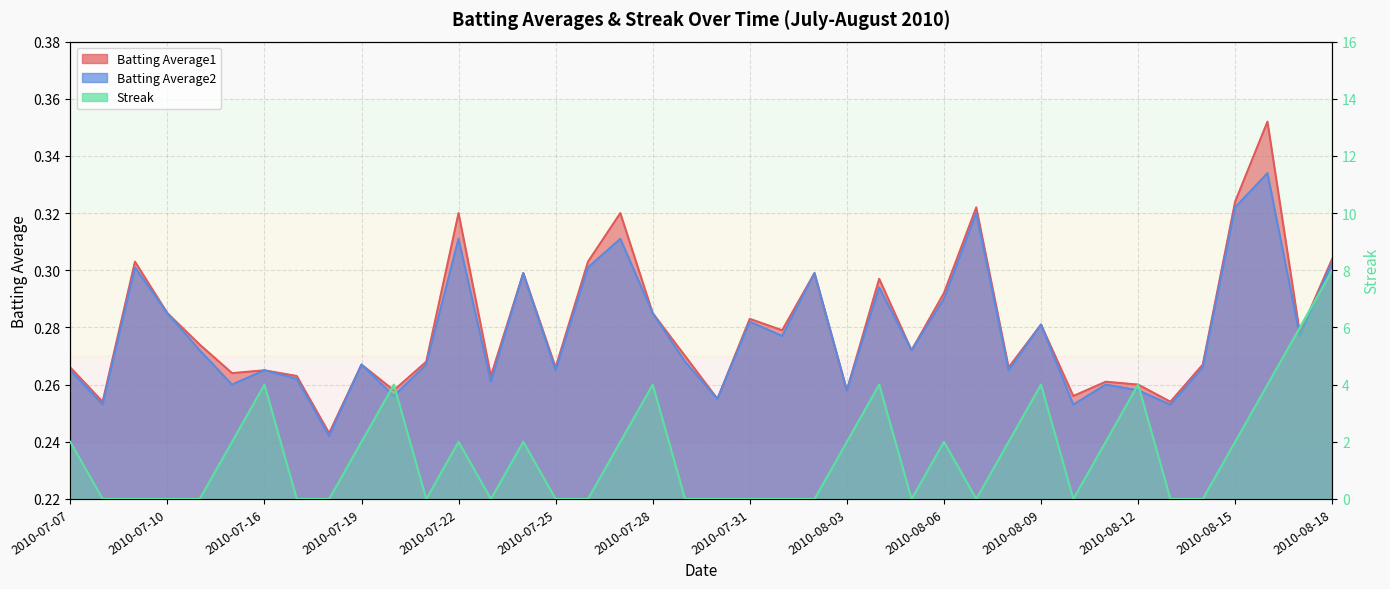

Reading right to left, what are all the values shown in this chart?

Batting Average1: 2010-08-18=0.3	2010-08-17=0.3	2010-08-16=0.4	2010-08-15=0.3	2010-08-14=0.3	2010-08-13=0.3	2010-08-12=0.3	2010-08-11=0.3	2010-08-10=0.3	2010-08-09=0.3	2010-08-08=0.3	2010-08-07=0.3	2010-08-06=0.3	2010-08-05=0.3	2010-08-04=0.3	2010-08-03=0.3	2010-08-02=0.3	2010-08-01=0.3	2010-07-31=0.3	2010-07-30=0.3	2010-07-29=0.3	2010-07-28=0.3	2010-07-27=0.3	2010-07-26=0.3	2010-07-25=0.3	2010-07-24=0.3	2010-07-23=0.3	2010-07-22=0.3	2010-07-21=0.3	2010-07-20=0.3	2010-07-19=0.3	2010-07-18=0.2	2010-07-17=0.3	2010-07-16=0.3	2010-07-15=0.3	2010-07-11=0.3	2010-07-10=0.3	2010-07-09=0.3	2010-07-08=0.3	2010-07-07=0.3
Batting Average2: 2010-08-18=0.3	2010-08-17=0.3	2010-08-16=0.3	2010-08-15=0.3	2010-08-14=0.3	2010-08-13=0.3	2010-08-12=0.3	2010-08-11=0.3	2010-08-10=0.3	2010-08-09=0.3	2010-08-08=0.3	2010-08-07=0.3	2010-08-06=0.3	2010-08-05=0.3	2010-08-04=0.3	2010-08-03=0.3	2010-08-02=0.3	2010-08-01=0.3	2010-07-31=0.3	2010-07-30=0.3	2010-07-29=0.3	2010-07-28=0.3	2010-07-27=0.3	2010-07-26=0.3	2010-07-25=0.3	2010-07-24=0.3	2010-07-23=0.3	2010-07-22=0.3	2010-07-21=0.3	2010-07-20=0.3	2010-07-19=0.3	2010-07-18=0.2	2010-07-17=0.3	2010-07-16=0.3	2010-07-15=0.3	2010-07-11=0.3	2010-07-10=0.3	2010-07-09=0.3	2010-07-08=0.3	2010-07-07=0.3
Streak: 2010-08-18=8.0	2010-08-17=6.0	2010-08-16=4.0	2010-08-15=2.0	2010-08-14=0.0	2010-08-13=0.0	2010-08-12=4.0	2010-08-11=2.0	2010-08-10=0.0	2010-08-09=4.0	2010-08-08=2.0	2010-08-07=0.0	2010-08-06=2.0	2010-08-05=0.0	2010-08-04=4.0	2010-08-03=2.0	2010-08-02=0.0	2010-08-01=0.0	2010-07-31=0.0	2010-07-30=0.0	2010-07-29=0.0	2010-07-28=4.0	2010-07-27=2.0	2010-07-26=0.0	2010-07-25=0.0	2010-07-24=2.0	2010-07-23=0.0	2010-07-22=2.0	2010-07-21=0.0	2010-07-20=4.0	2010-07-19=2.0	2010-07-18=0.0	2010-07-17=0.0	2010-07-16=4.0	2010-07-15=2.0	2010-07-11=0.0	2010-07-10=0.0	2010-07-09=0.0	2010-07-08=0.0	2010-07-07=2.0